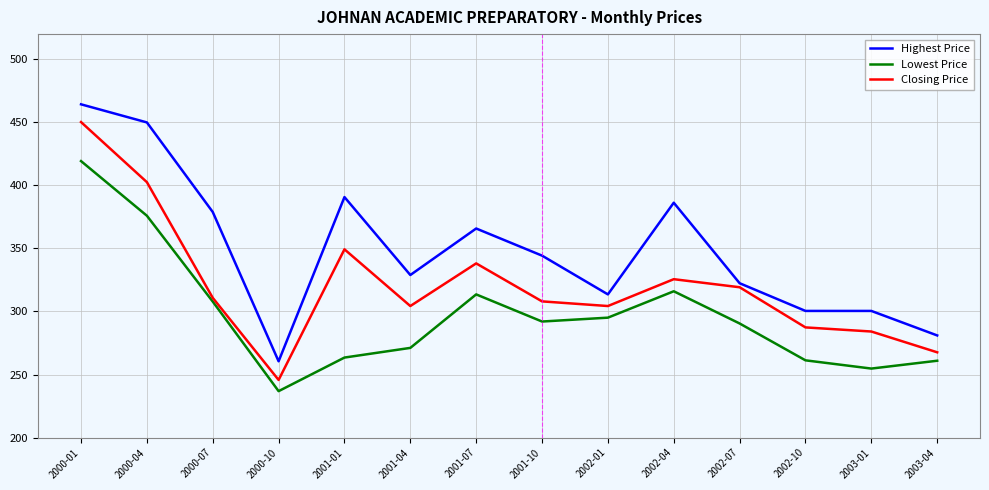

What is the average value of the Highest Price series?

349.1